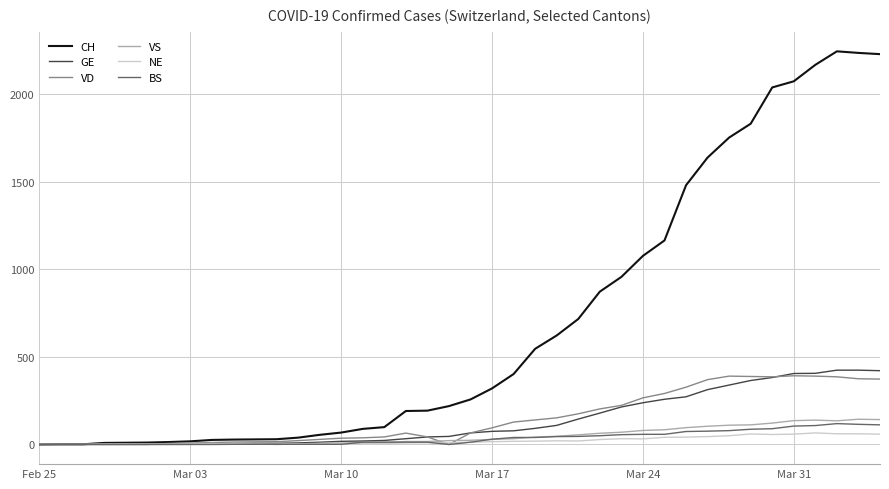

Which series has the widest spread of values?

CH